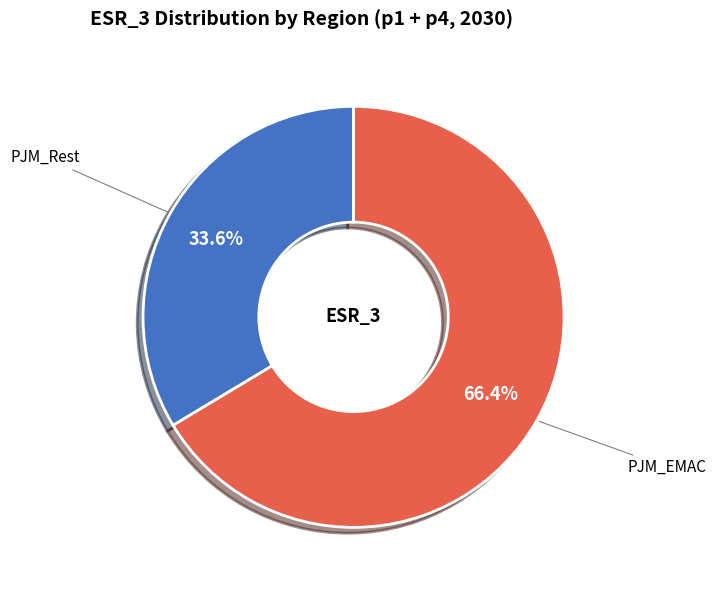

Rank the categories by value from lowest to highest.

PJM_Rest, PJM_EMAC